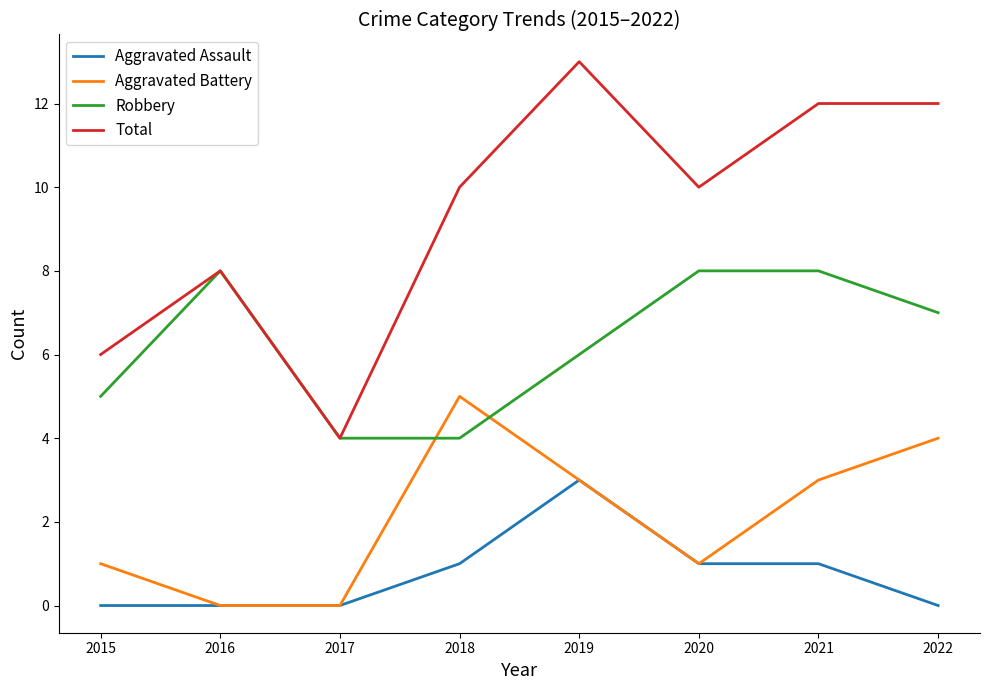

What is the sum of the Aggravated Assault values at 2022 and 2020?

1